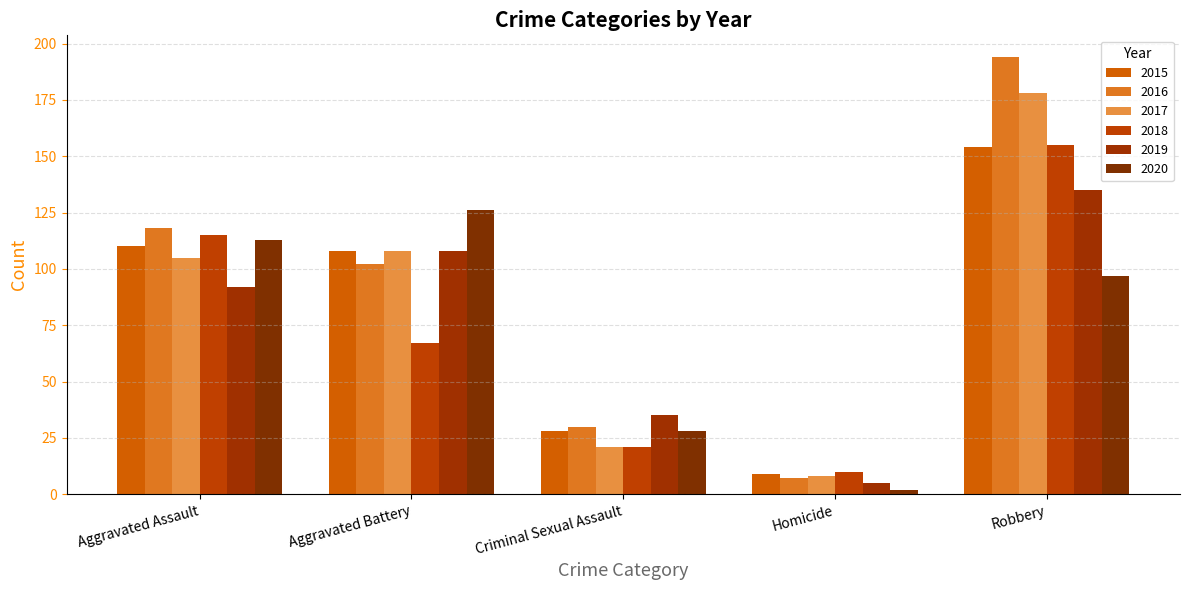

What is the smallest value displayed?

2